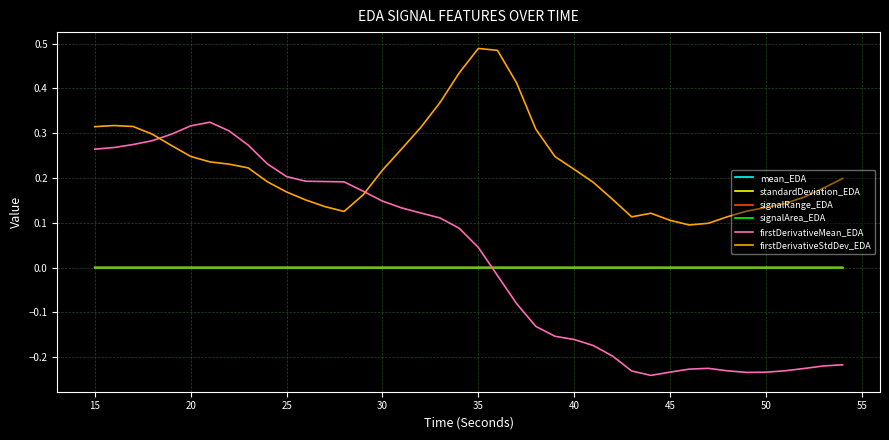

After their last crossing, which series has the higher values: firstDerivativeMean_EDA or signalRange_EDA?

signalRange_EDA